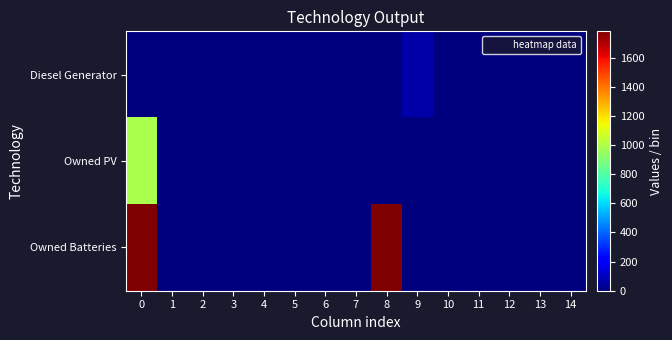

Reading left to right, transcribe all the data shown in this chart.

Diesel Generator: 0=0.0	1=0.0	2=0.0	3=0.0	4=0.0	5=0.0	6=0.0	7=0.0	8=0.0	9=69.0	10=0.0	11=0.0	12=0.0	13=0.0	14=0.0
Owned PV: 0=993.0	1=0.0	2=0.0	3=0.0	4=0.0	5=0.0	6=0.0	7=0.0	8=0.0	9=0.0	10=0.0	11=0.0	12=0.0	13=0.0	14=0.0
Owned Batteries: 0=1781.0	1=0.0	2=0.0	3=0.0	4=0.0	5=0.0	6=0.0	7=0.0	8=1781.0	9=0.0	10=0.0	11=0.0	12=0.0	13=0.0	14=0.0